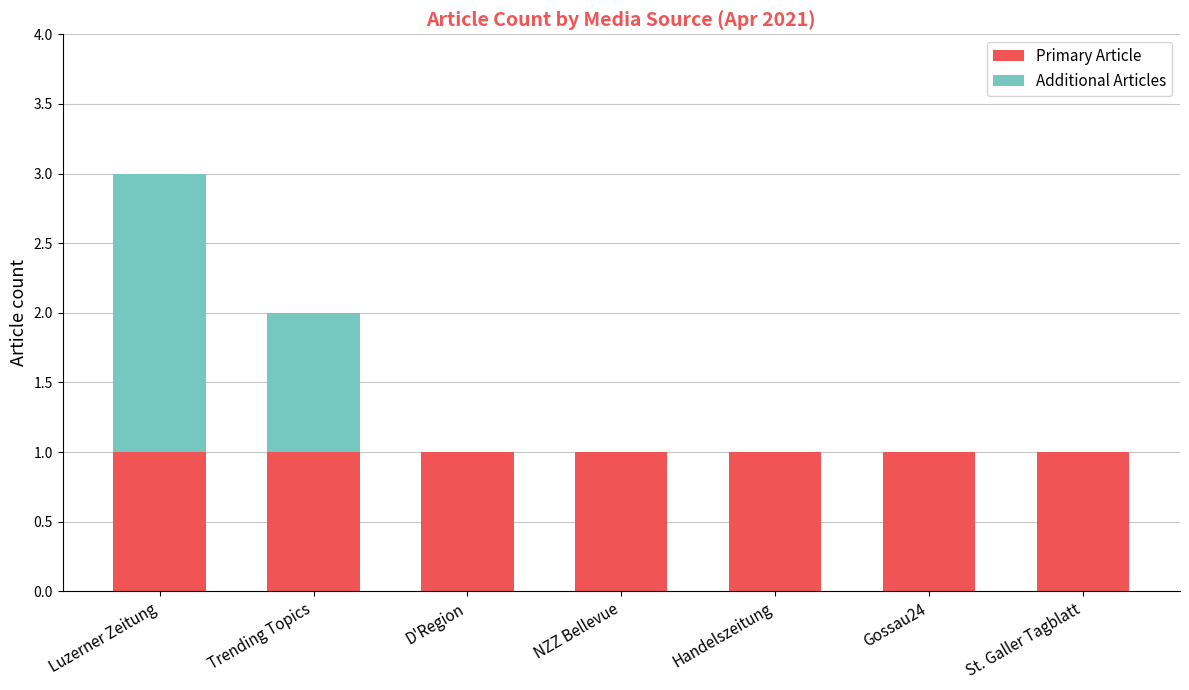

At which category is the sum across all series the highest?

Luzerner Zeitung